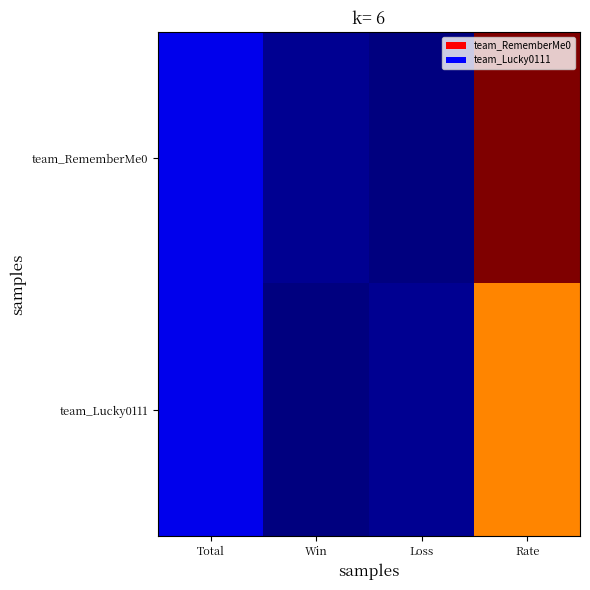

What is the maximum value shown in the chart?

56